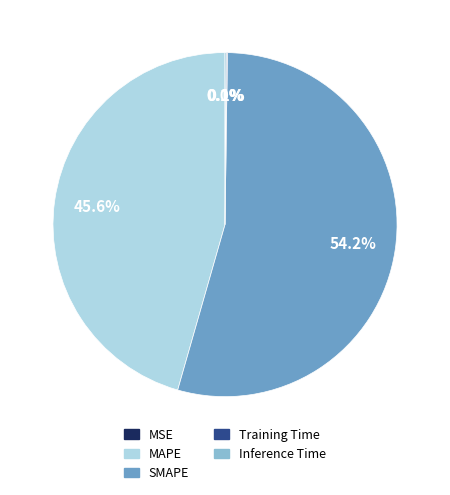

Which category has the biggest portion of the pie?

SMAPE